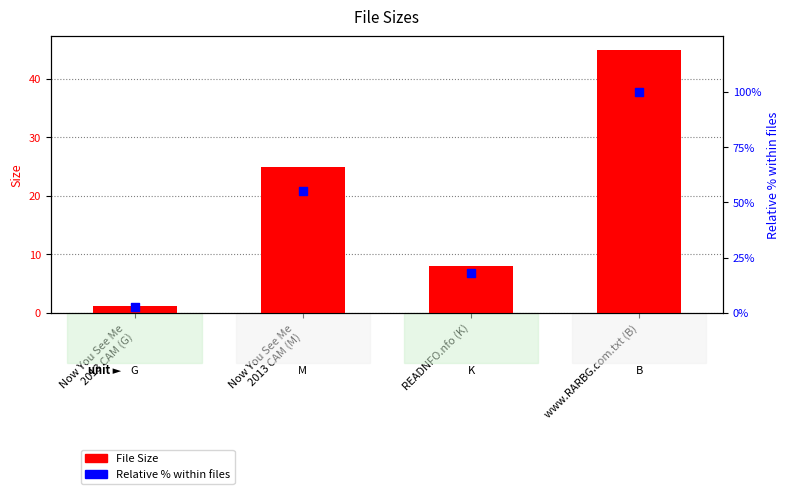

Which series has the widest spread of Y values?

Relative % within files